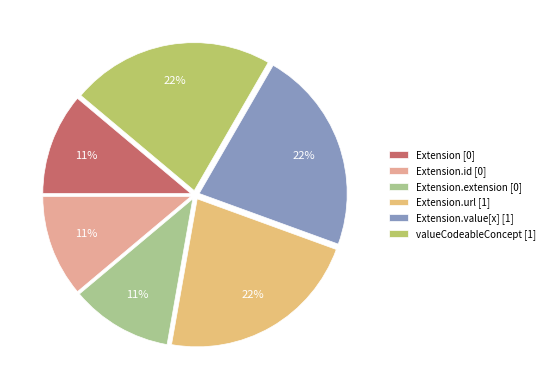

To the nearest percent, what percentage of the pie is Extension.id [0]?

11%